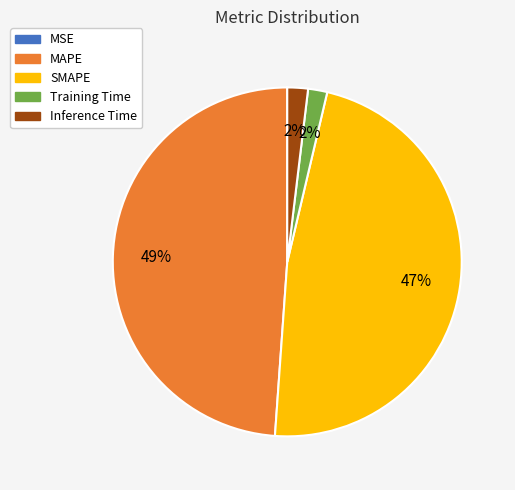

Which has a higher value, SMAPE or Inference Time?

SMAPE